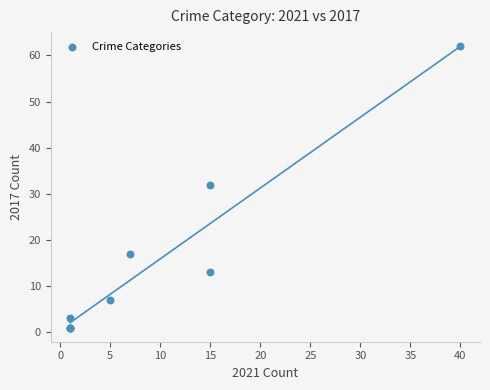

What Y value in the scatter plot is closest to 31?

32